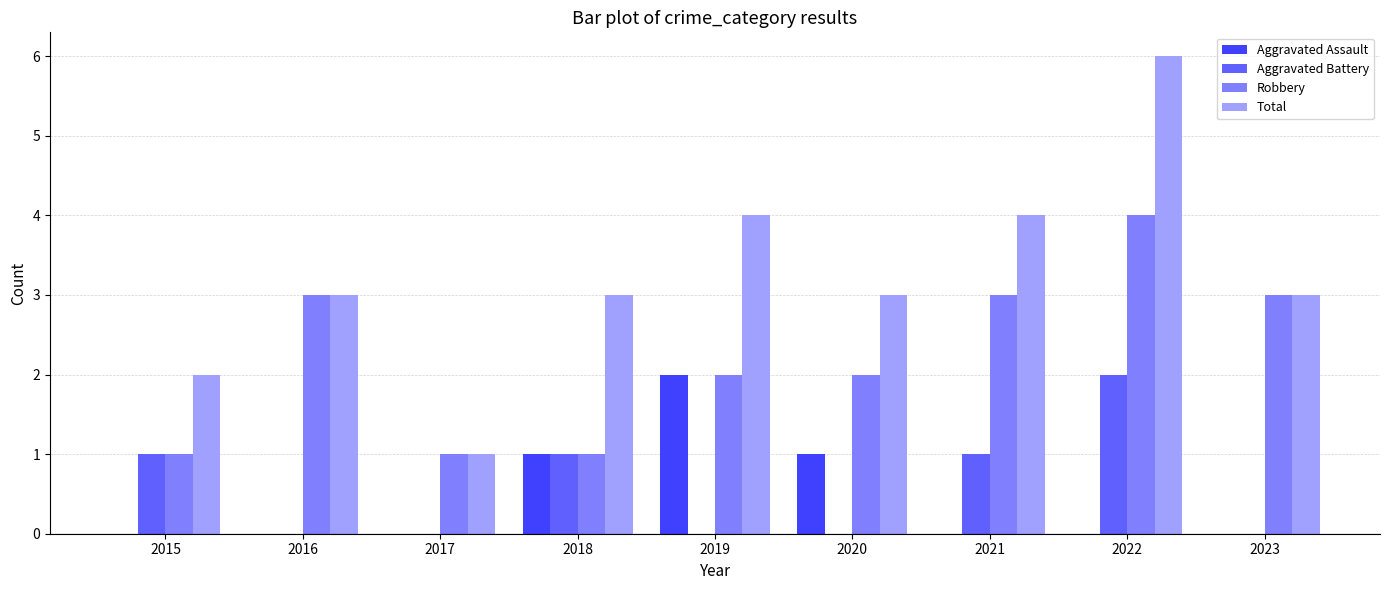

How many groups of bars are there?

9